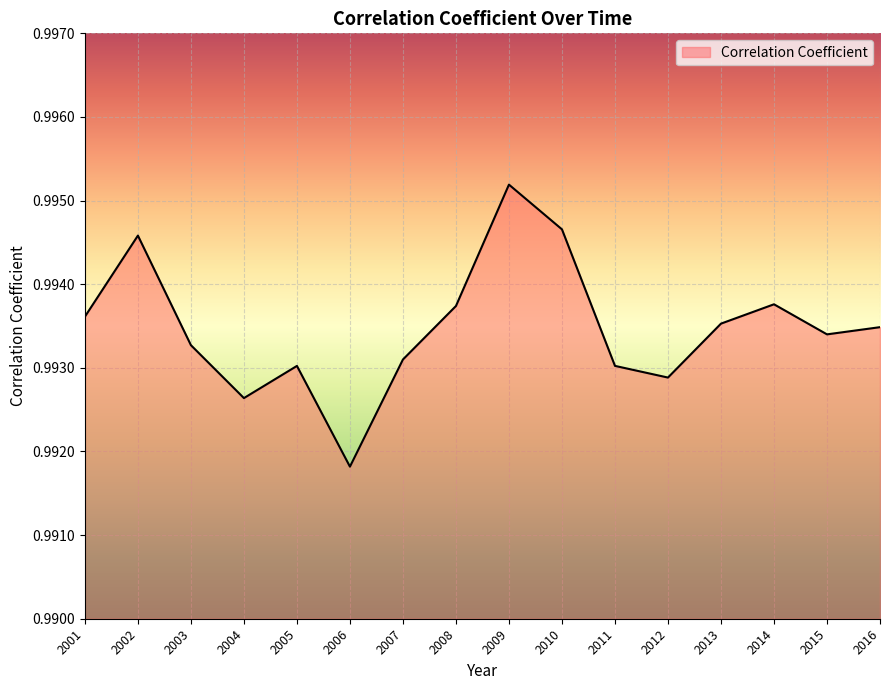

At which label is the value closest to 0?

2006